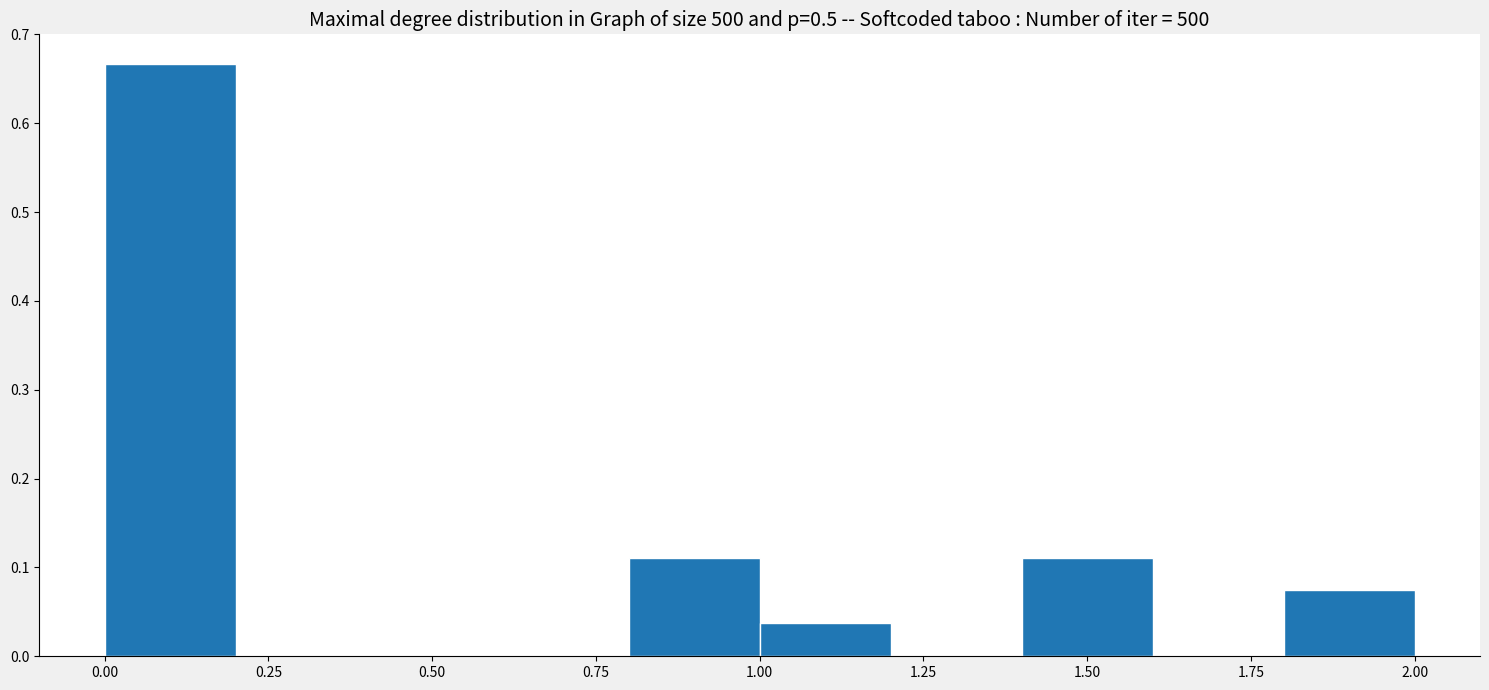

Reading left to right, transcribe this chart: for each bar, give the range it covers on the x-axis and its height. The values are not printed on the chart, so give them approximately, as read against the axis.

0.0 to 0.2: 0.67
0.2 to 0.4: 0
0.4 to 0.6: 0
0.6 to 0.8: 0
0.8 to 1.0: 0.11
1.0 to 1.2: 0.04
1.2 to 1.4: 0
1.4 to 1.6: 0.11
1.6 to 1.8: 0
1.8 to 2.0: 0.07